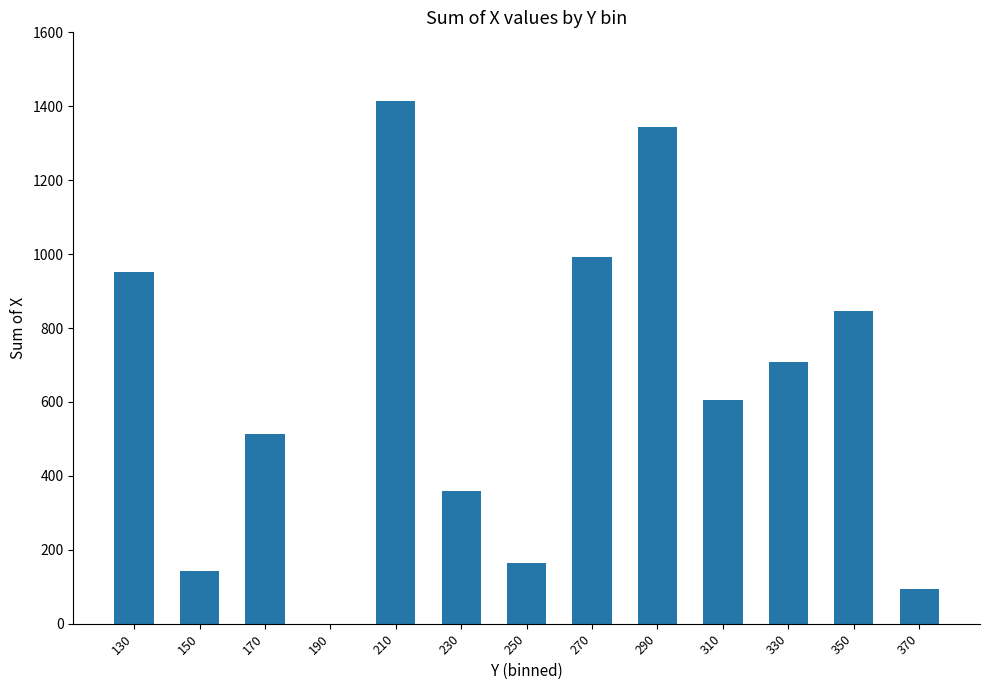

How many series are shown in this chart?

1